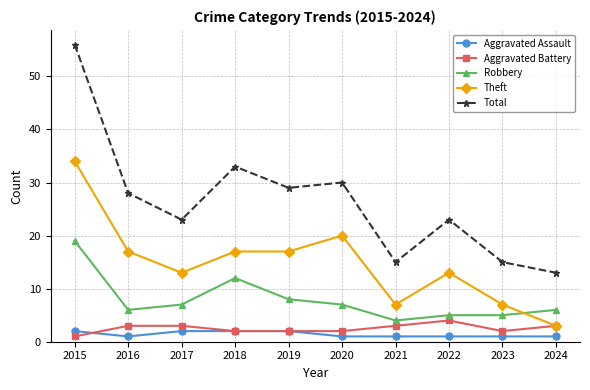

Reading left to right, what are all the values shown in this chart?

Aggravated Assault: 2	1	2	2	2	1	1	1	1	1
Aggravated Battery: 1	3	3	2	2	2	3	4	2	3
Robbery: 19	6	7	12	8	7	4	5	5	6
Theft: 34	17	13	17	17	20	7	13	7	3
Total: 56	28	23	33	29	30	15	23	15	13